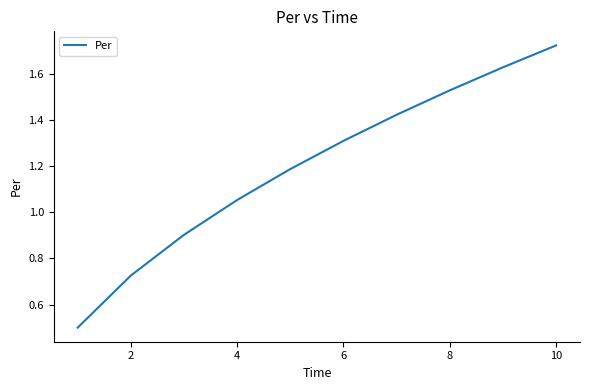

What is the minimum value shown in the chart?

0.5